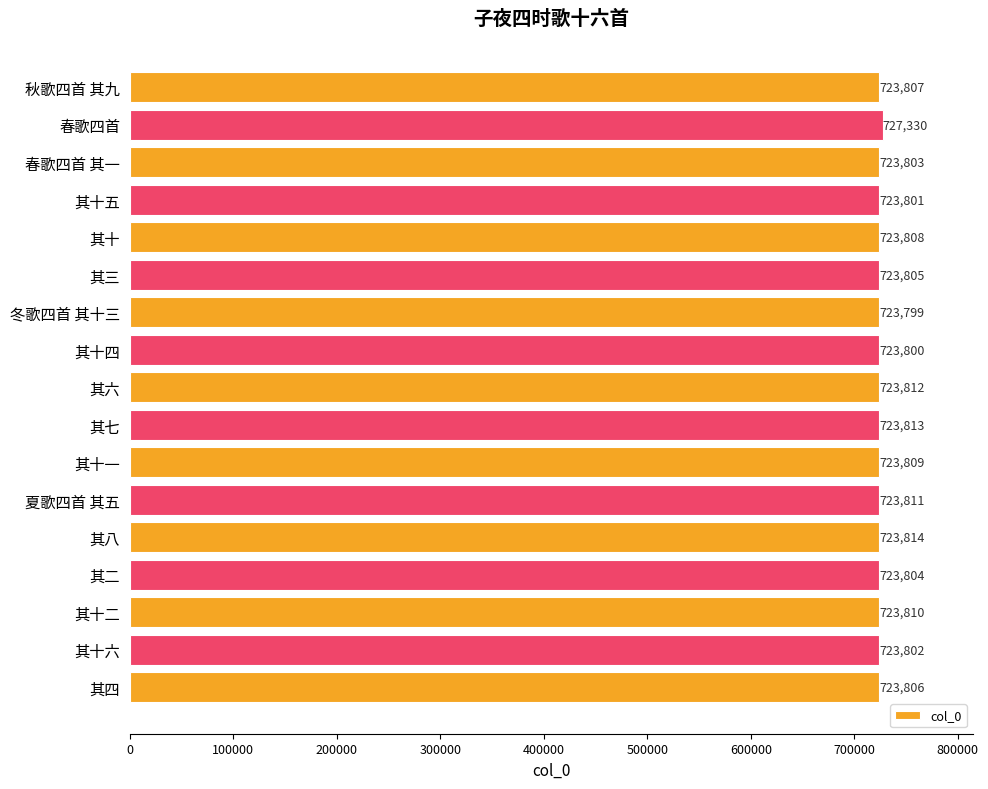

What is the minimum value shown in the chart?

723799